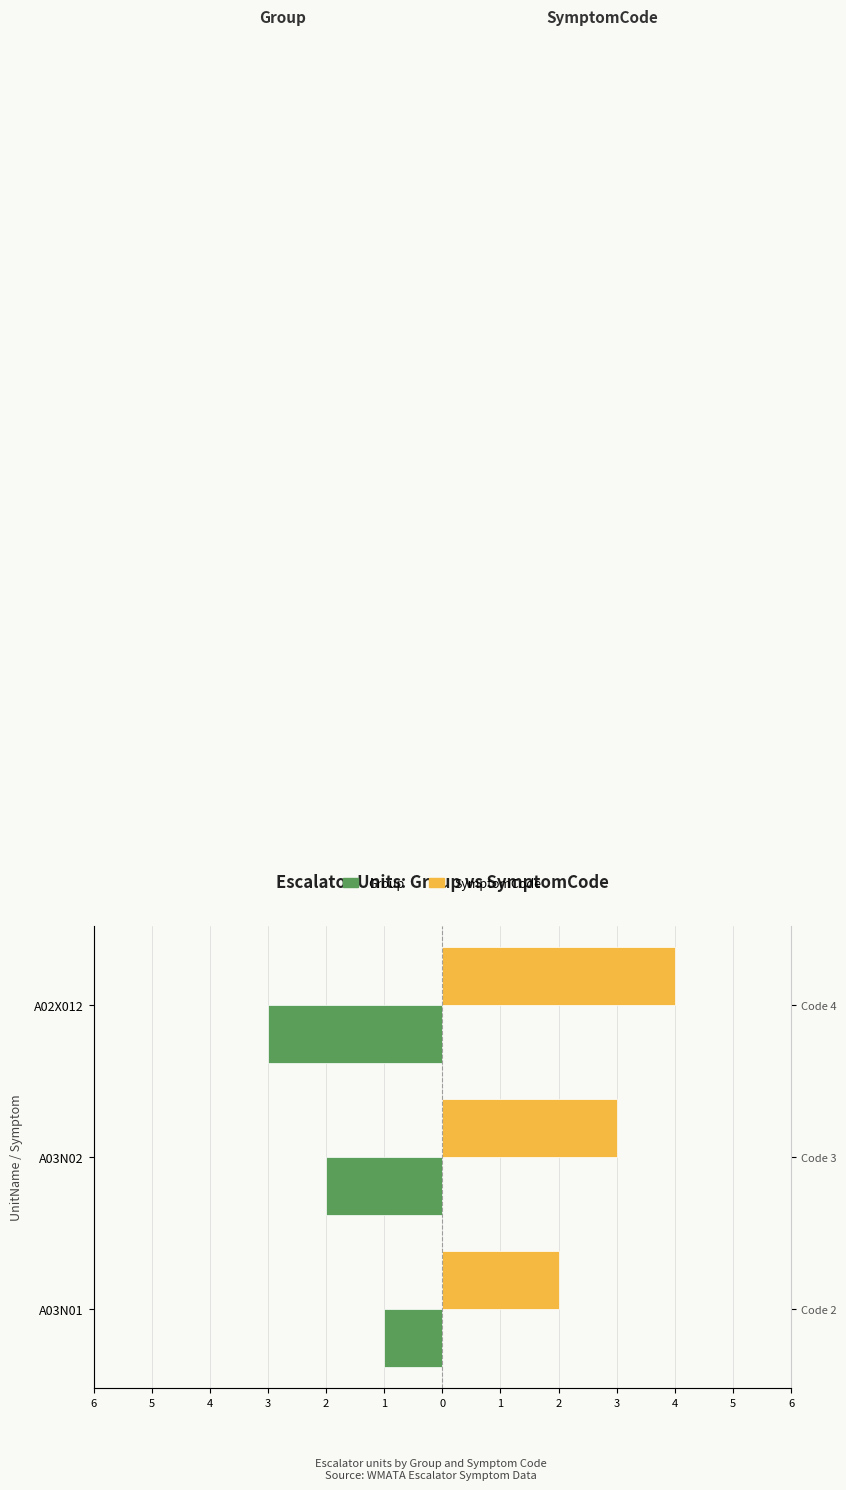

Read the SymptomCode value at A02X012.

4